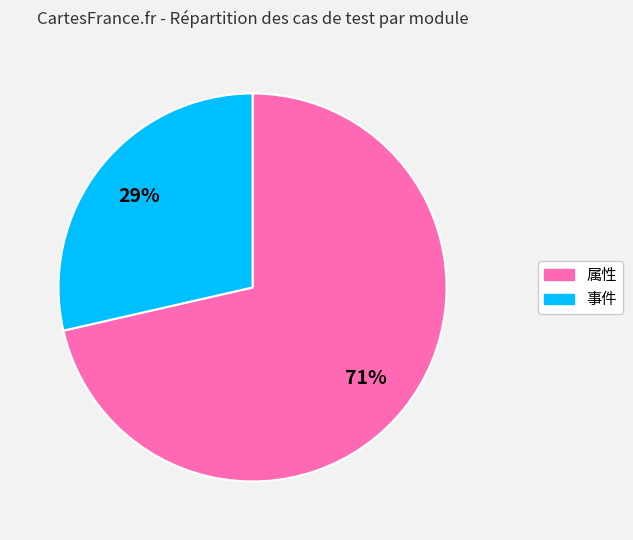

Between 属性 and 事件, which is larger?

属性